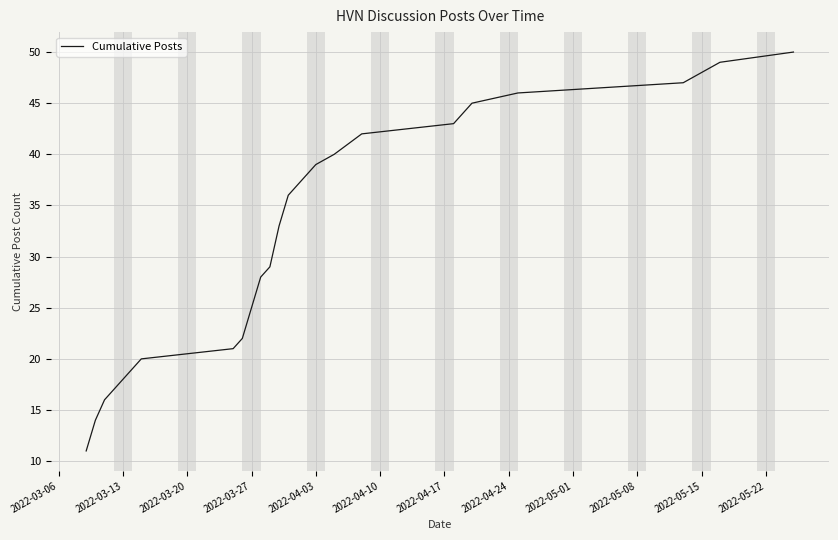

What is the difference between the maximum and second lowest values?

36